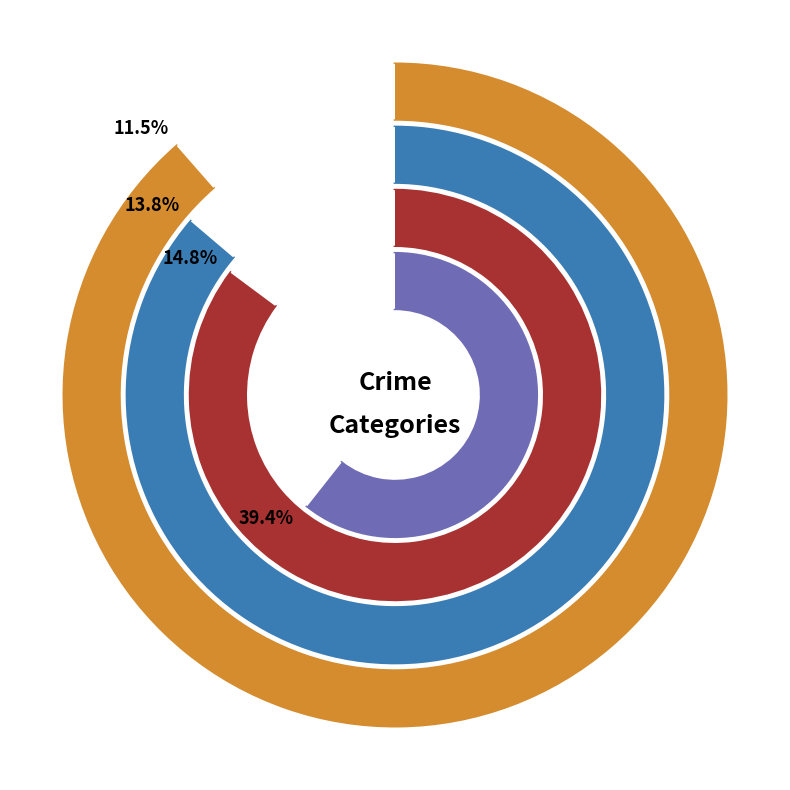

To the nearest percent, what is the combined percentage of 2024 and 2016?

20%